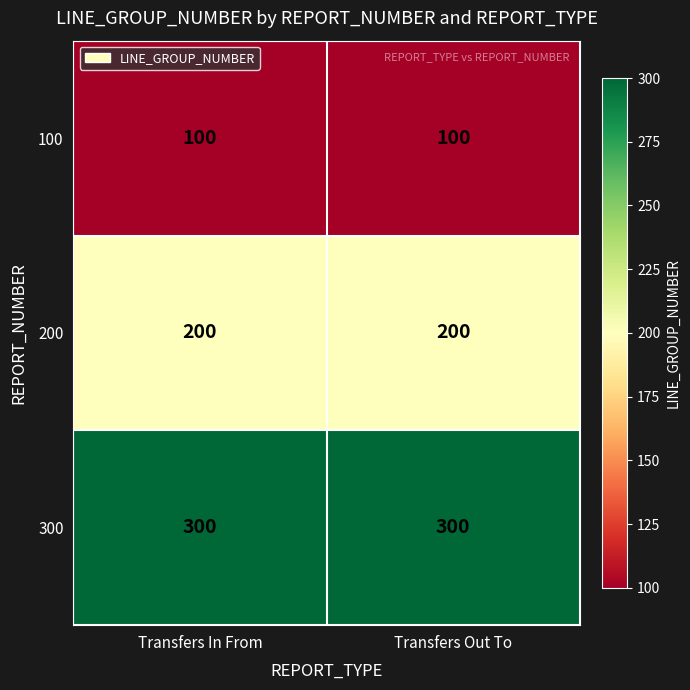

What is the spread (max minus min) of values at Transfers In From?

200